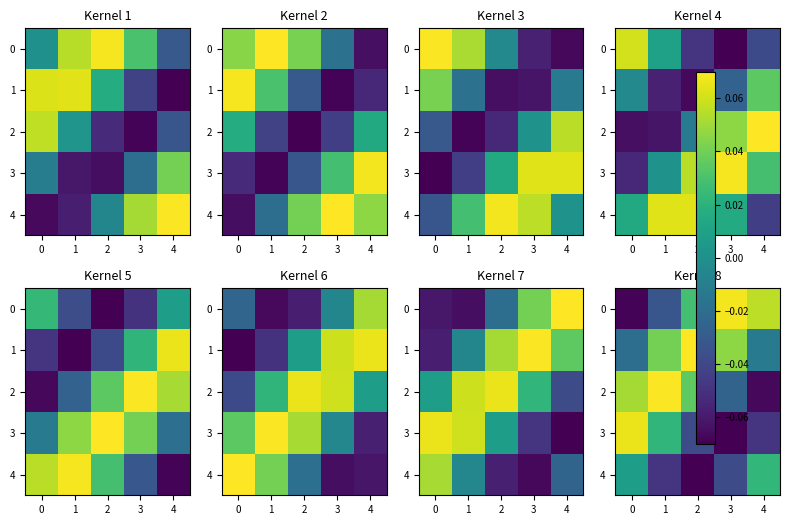

Which has a higher value, 2 or 4?

4